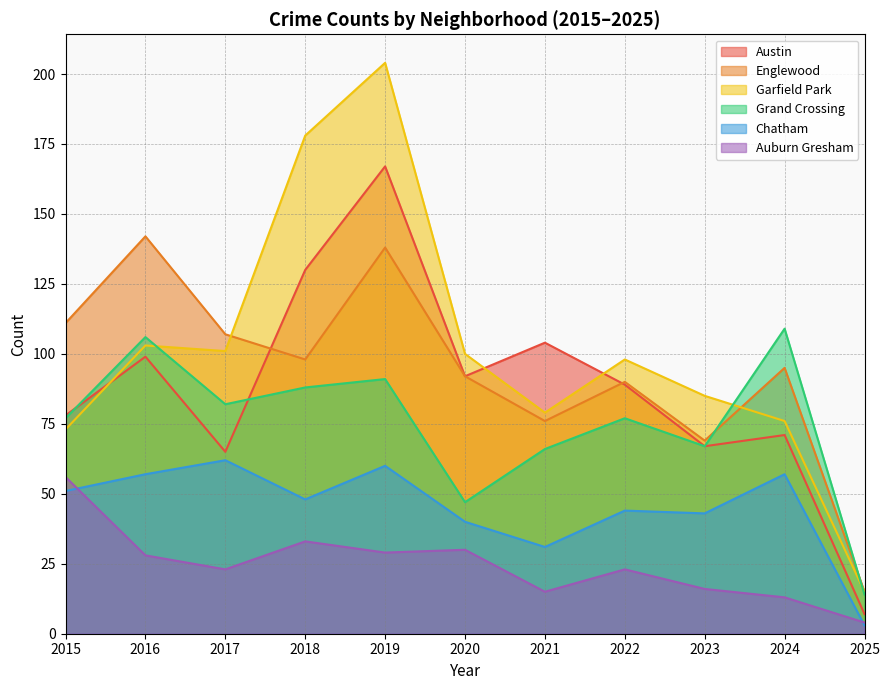

What is the difference between the maximum and minimum values in the Grand Crossing series?

95